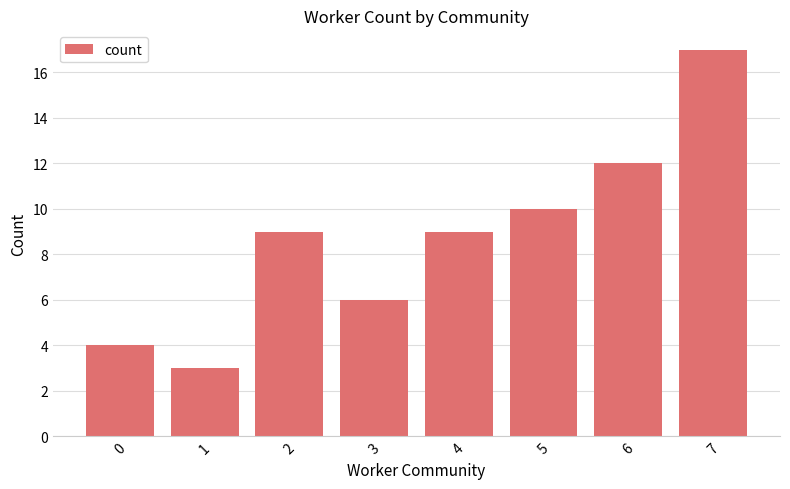

What is the value of the 1st bar from the left?

4